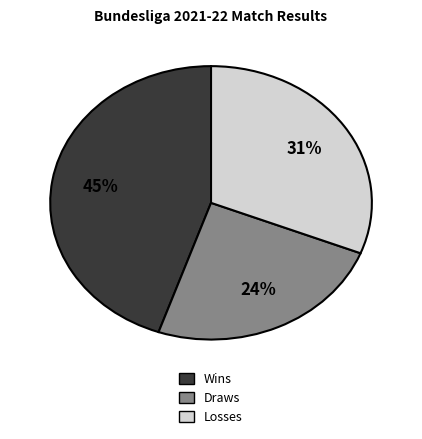

To the nearest percent, what is the average slice percentage?

33%